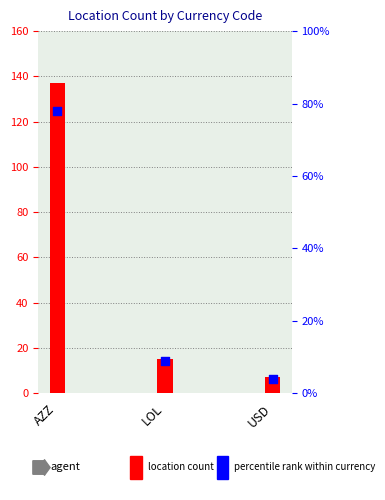

Which series reaches the minimum Y coordinate?

percentile rank